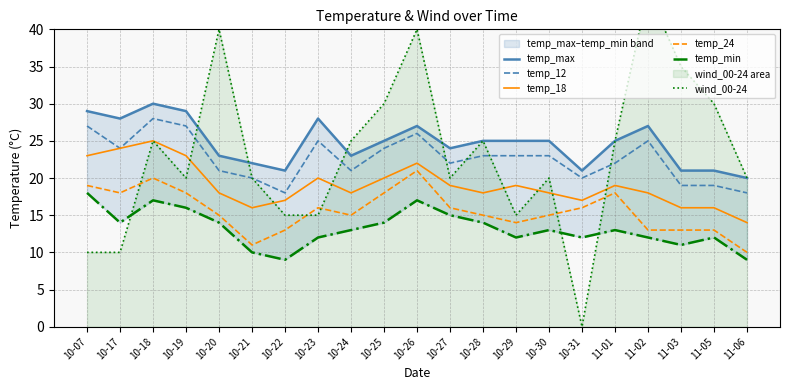

What is the highest value of the temp_max series?

30